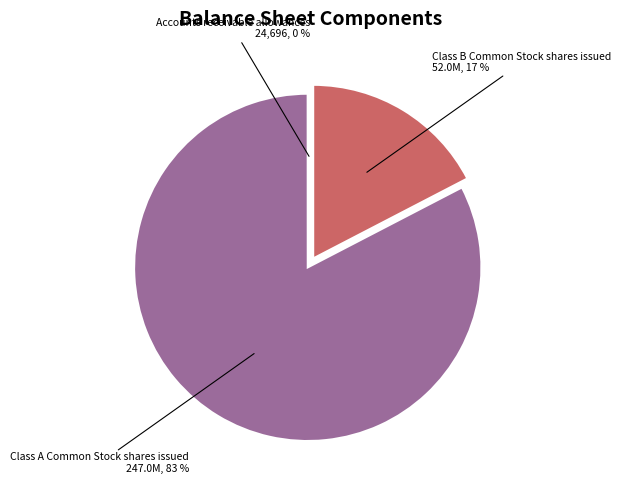

To the nearest percent, what is the difference between the largest and smallest slice percentages?

83%